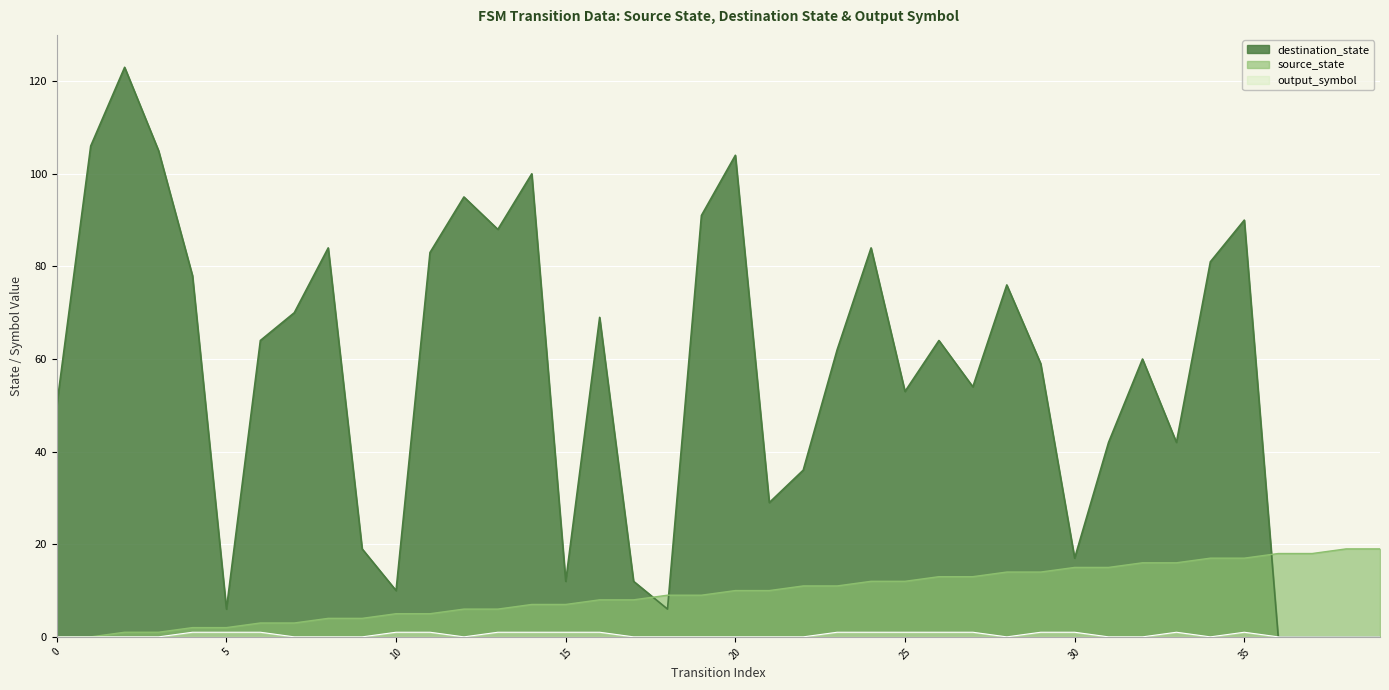

What is the difference between the source_state values at 12 and 17?

2